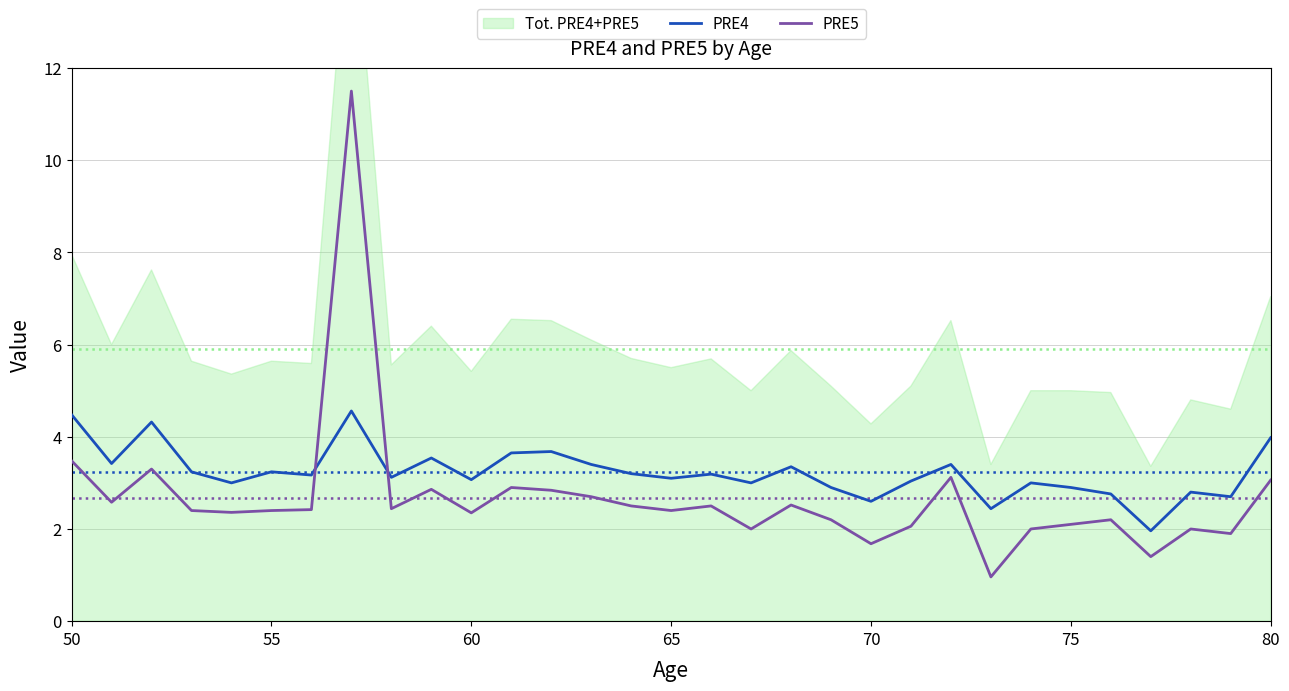

Reading left to right, extract all data points from this chart.

PRE4: 4.5	3.4	4.3	3.2	3.0	3.2	3.2	4.6	3.1	3.5	3.1	3.6	3.7	3.4	3.2	3.1	3.2	3.0	3.4	2.9	2.6	3.0	3.4	2.4	3.0	2.9	2.8	2.0	2.8	2.7	4.0
PRE5: 3.5	2.6	3.3	2.4	2.4	2.4	2.4	11.5	2.4	2.9	2.4	2.9	2.8	2.7	2.5	2.4	2.5	2.0	2.5	2.2	1.7	2.1	3.1	1.0	2.0	2.1	2.2	1.4	2.0	1.9	3.1